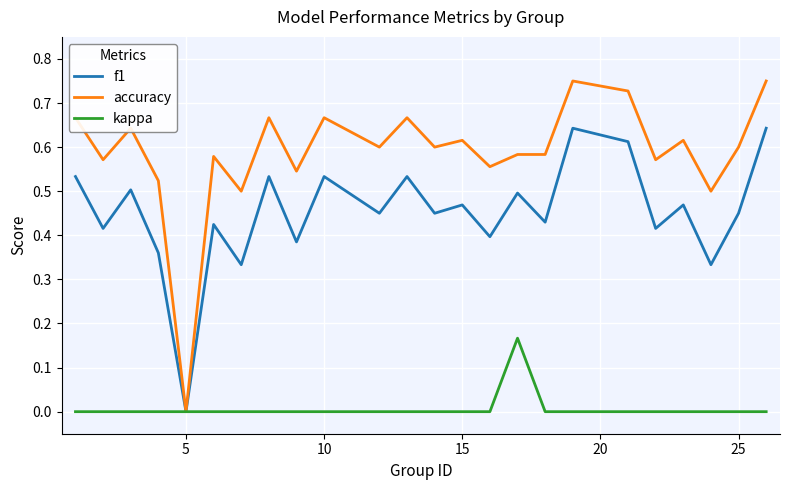

Which series has the widest spread of values?

accuracy